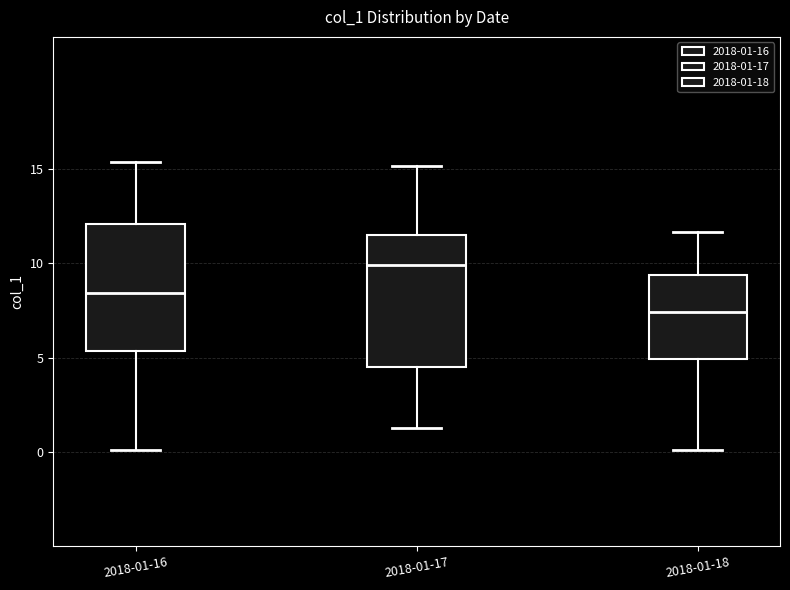

Where is the lower edge of the box for 2018-01-17 on the y-axis? The values are not printed on the chart, so give them approximately, as read against the axis.

4.5